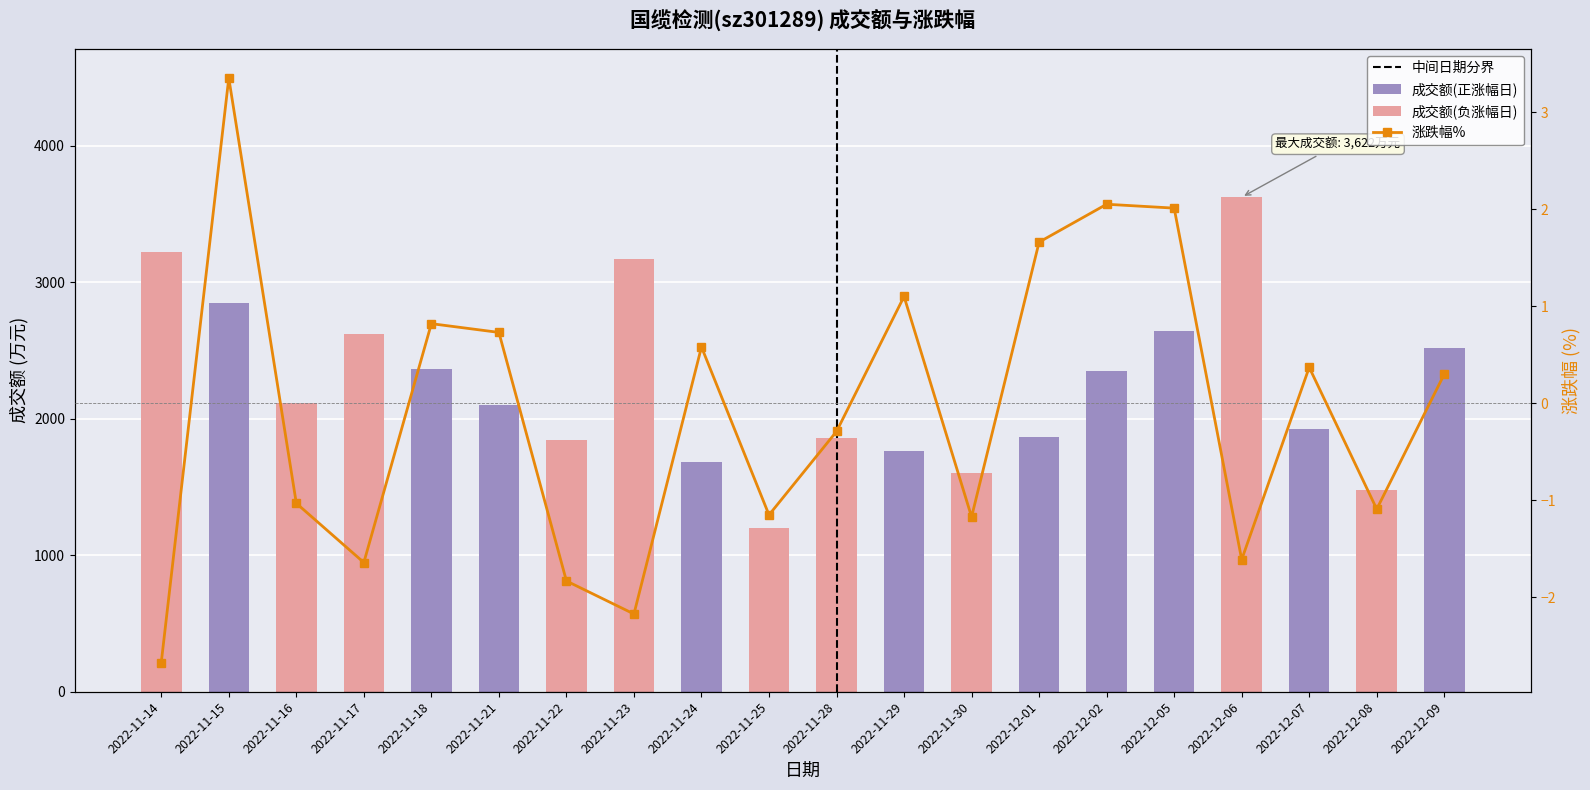

What is the average value of the 涨跌幅% series?

-0.1